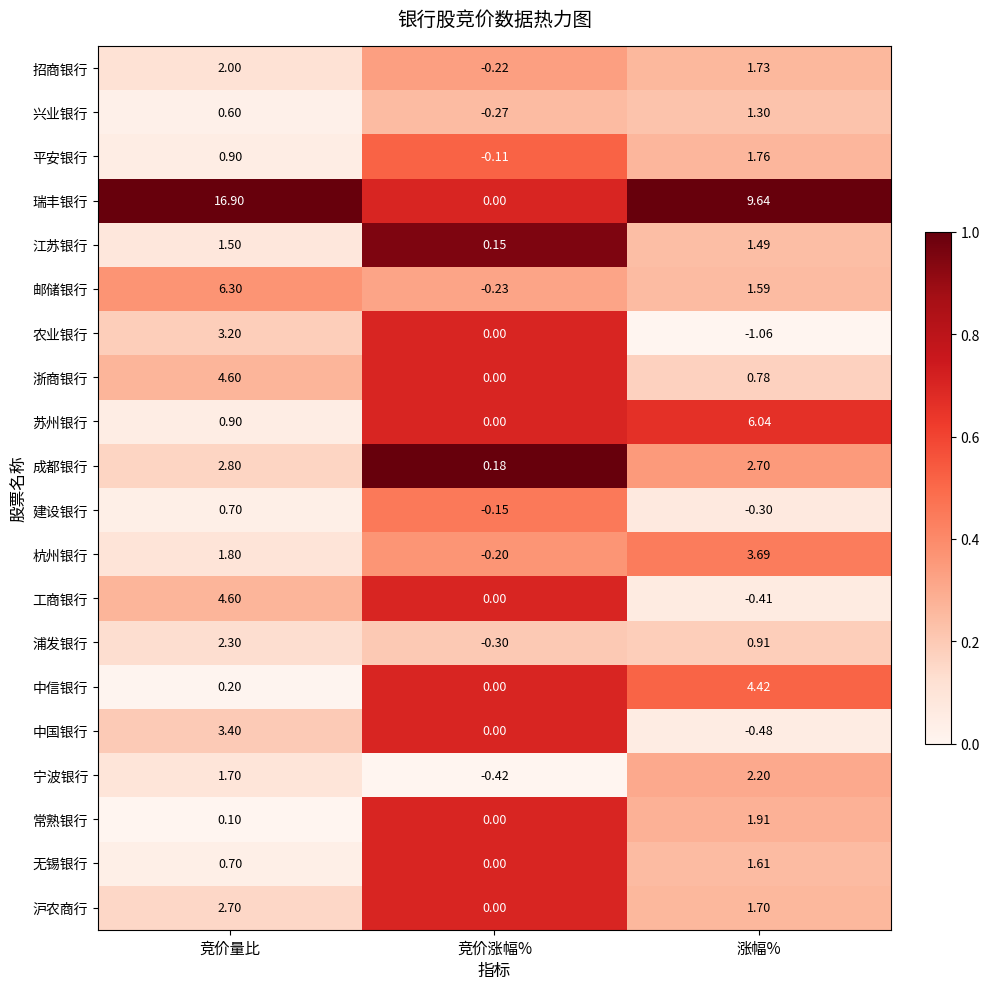

Which label corresponds to the largest value in the chart?

竞价量比